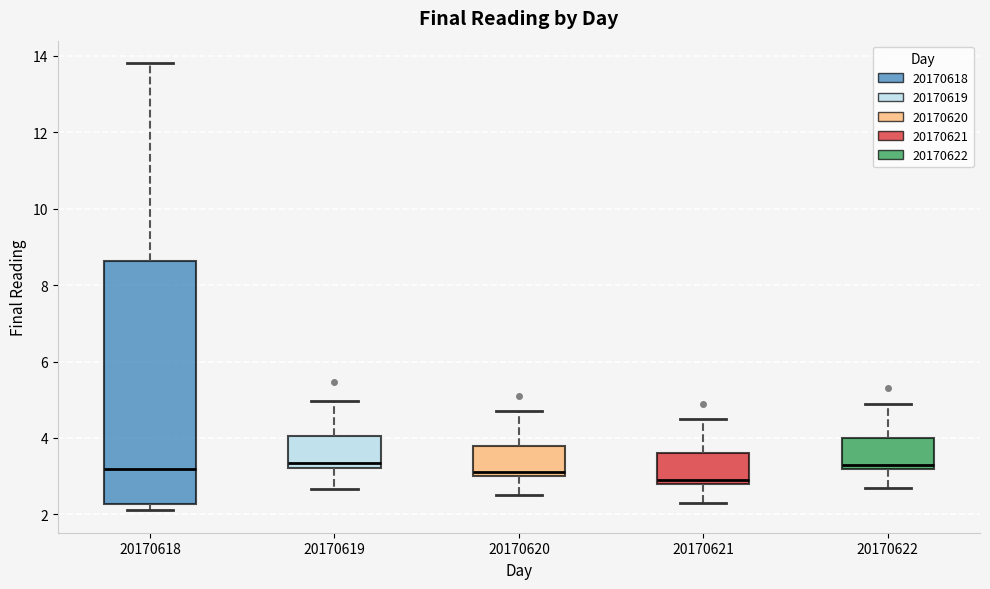

Reading left to right, read every box against the y-axis: the position of its median line, the range the box covers, and the ends of its whiskers. The values are not printed on the chart, so give them approximately, as read against the axis.

20170618: median 3.2, box 2.2 to 8.6, whiskers 2.2 (just below the box's lower edge) to 13.8
20170619: median 3.4, box 3.2 to 4.0, whiskers 2.6 to 5.0
20170620: median 3.2, box 3.0 to 3.8, whiskers 2.6 to 4.8
20170621: median 3.0, box 2.8 to 3.6, whiskers 2.4 to 4.6
20170622: median 3.4, box 3.2 to 4.0, whiskers 2.8 to 5.0